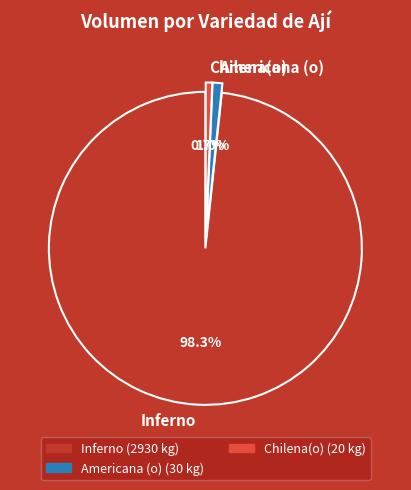

What percentage is the Inferno slice, to the nearest percent?

98%